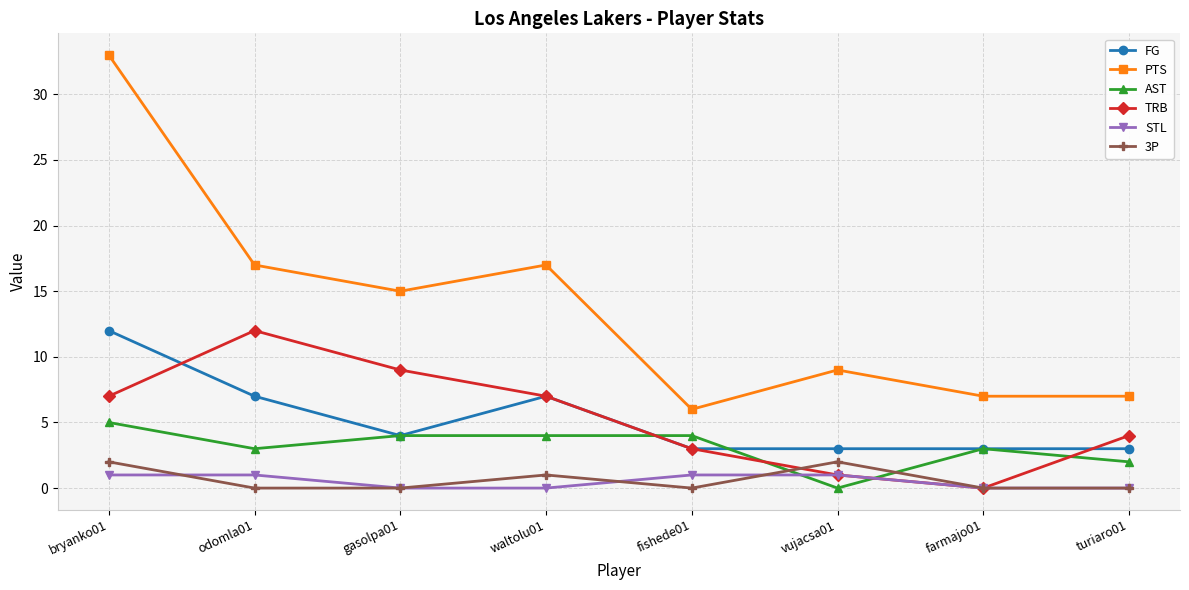

What is the value of the FG point at the 8th from the left?

3